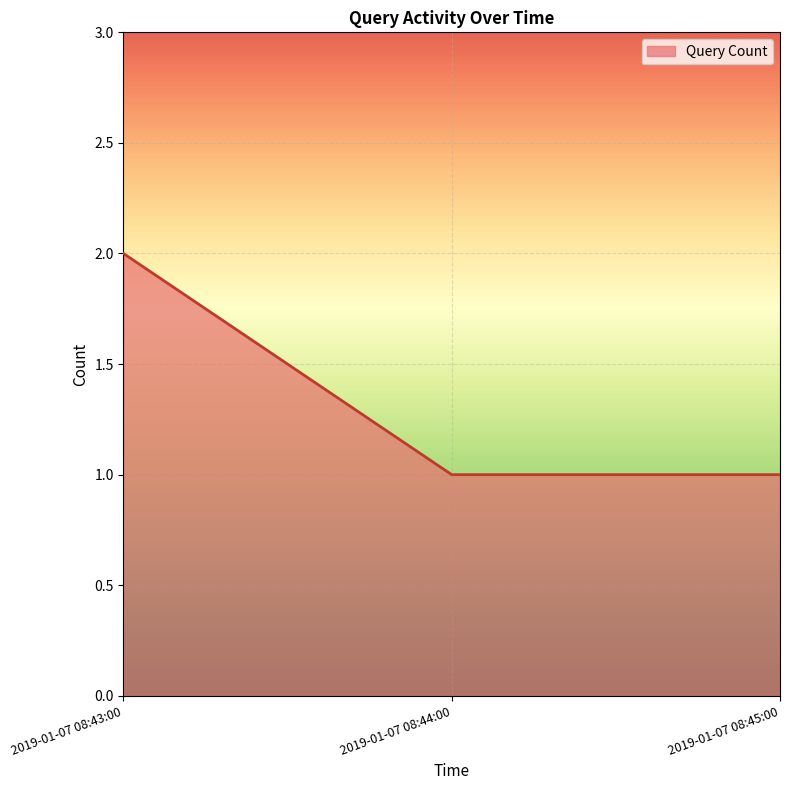

Count the values in the range 1 to 2.

3